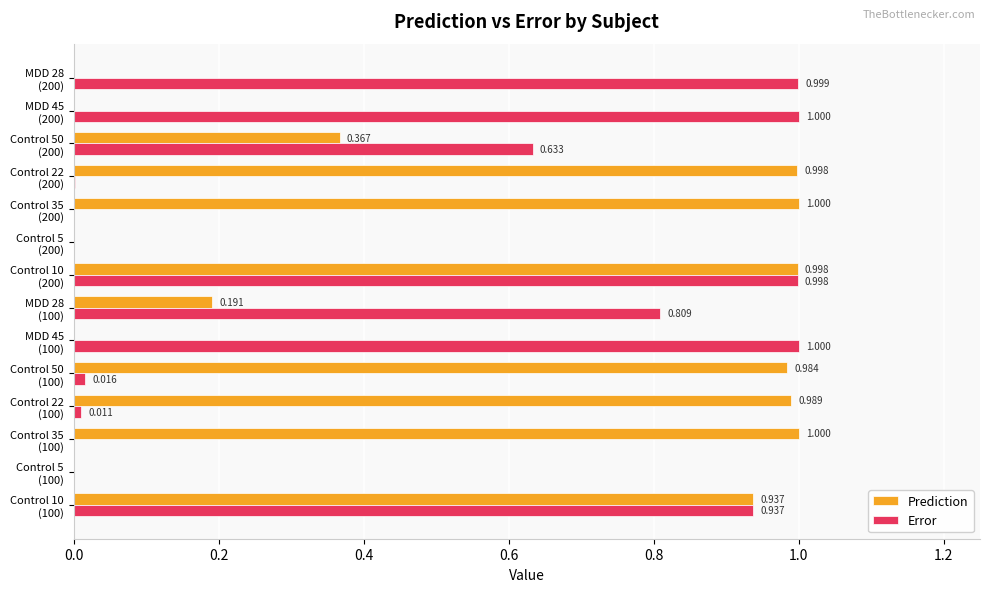

How many data points in Error are above 0?

13